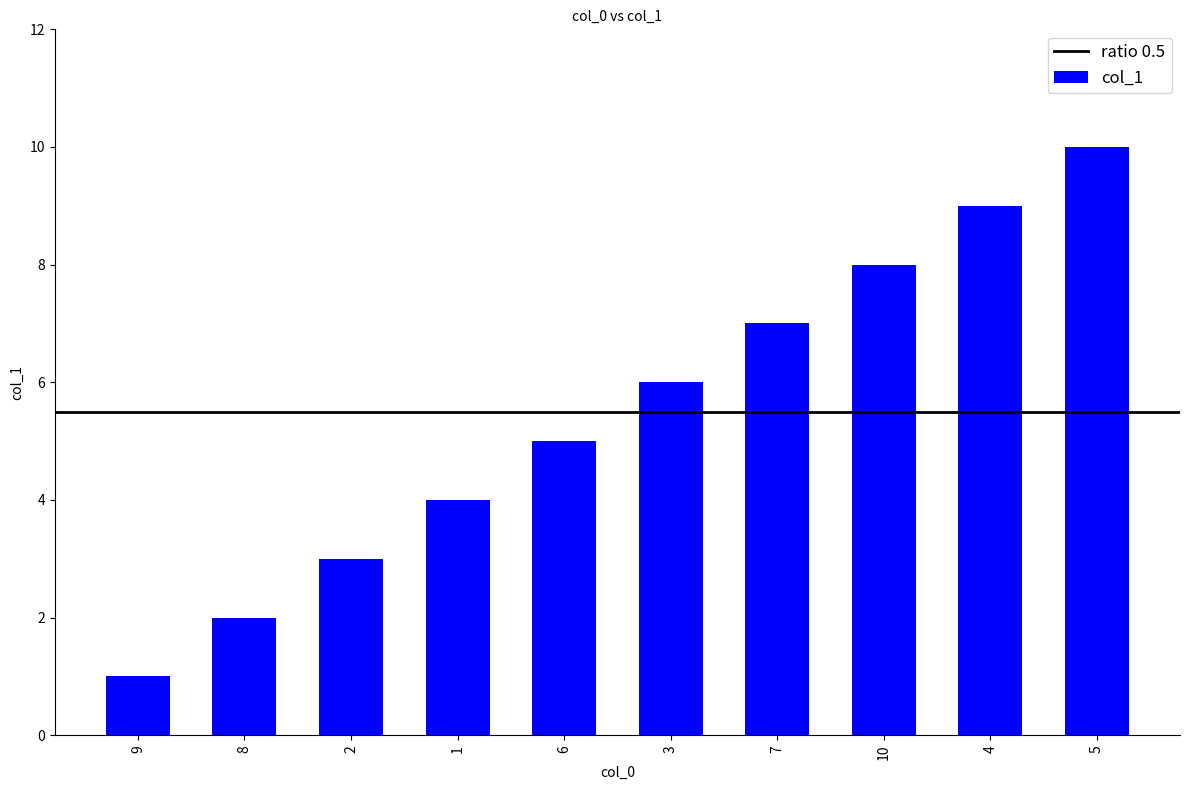

What is the ratio of the value at 7 to the value at 3?

1.2